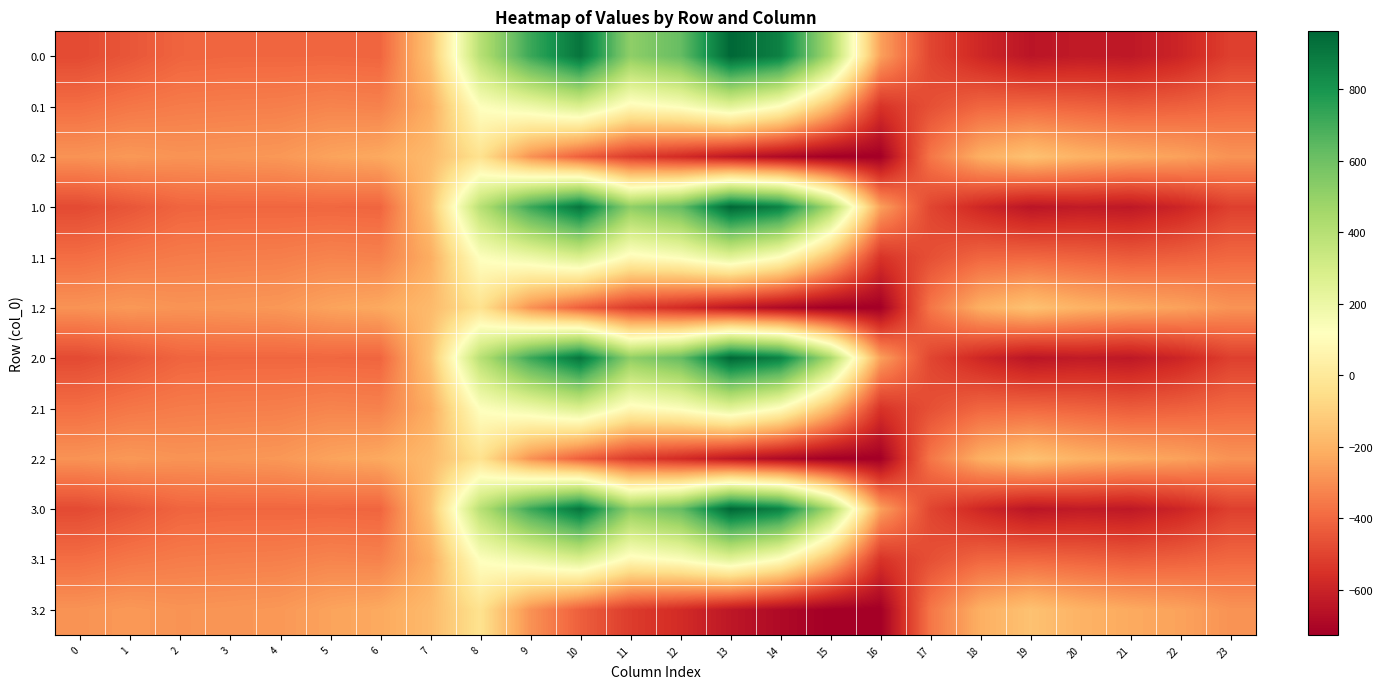

What is the greatest value displayed?

962.7